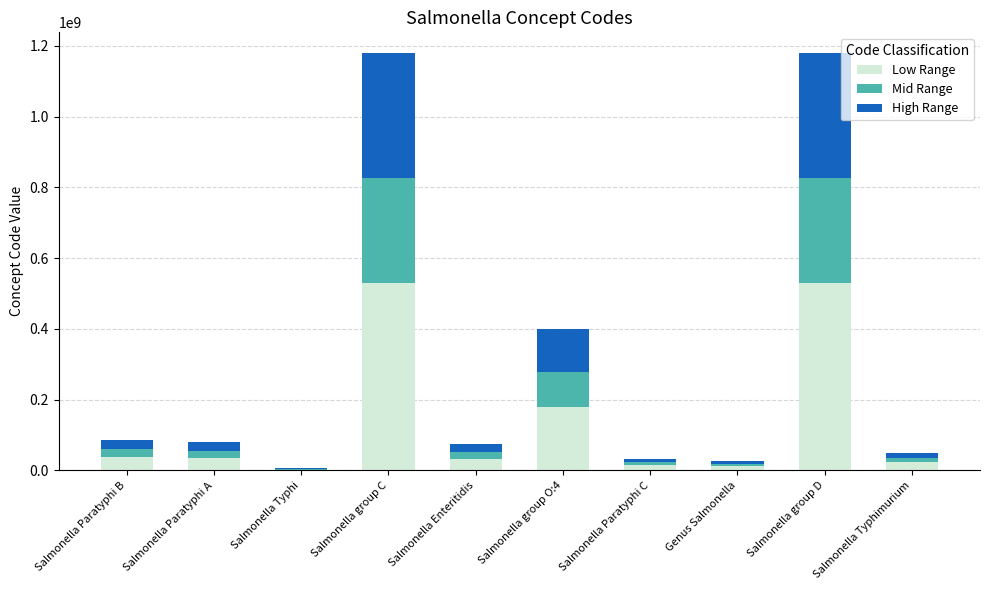

Does the chart contain stacked bars?

Yes